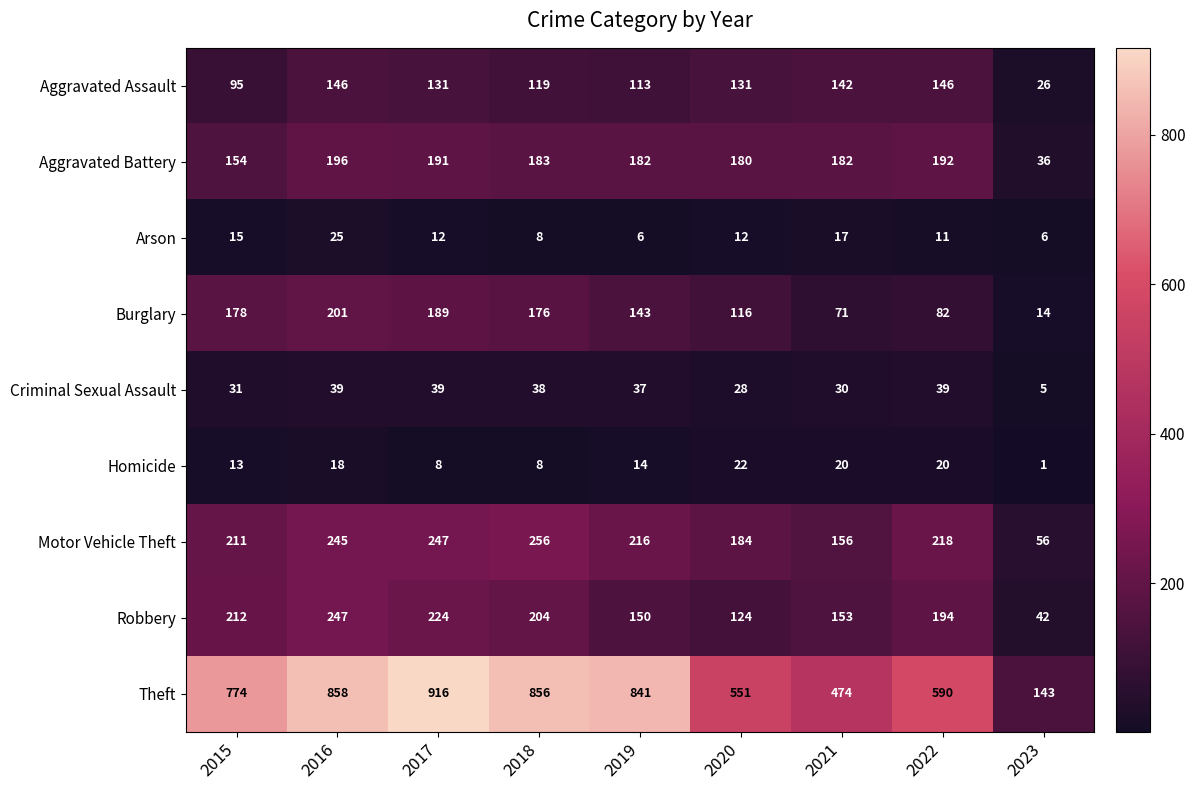

Rank the series at 2019 from highest to lowest value.

Theft, Motor Vehicle Theft, Aggravated Battery, Robbery, Burglary, Aggravated Assault, Criminal Sexual Assault, Homicide, Arson